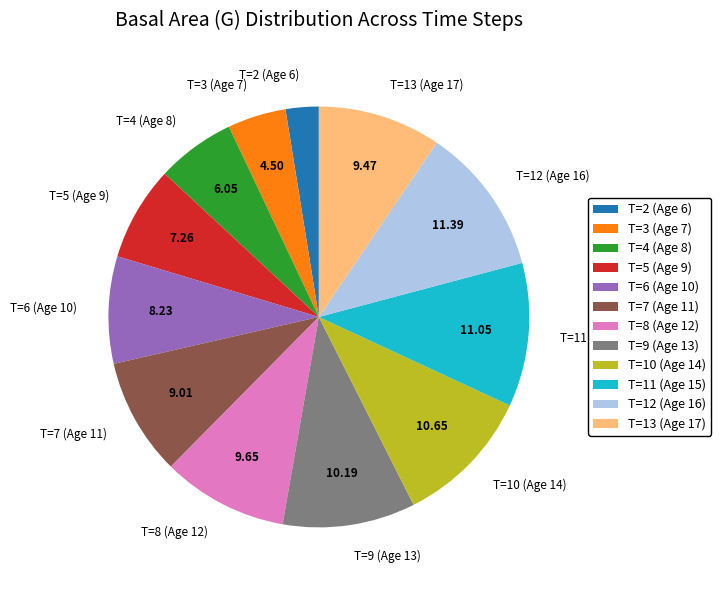

Do T=4 (Age 8) and T=10 (Age 14) together represent more than half of the pie?

No